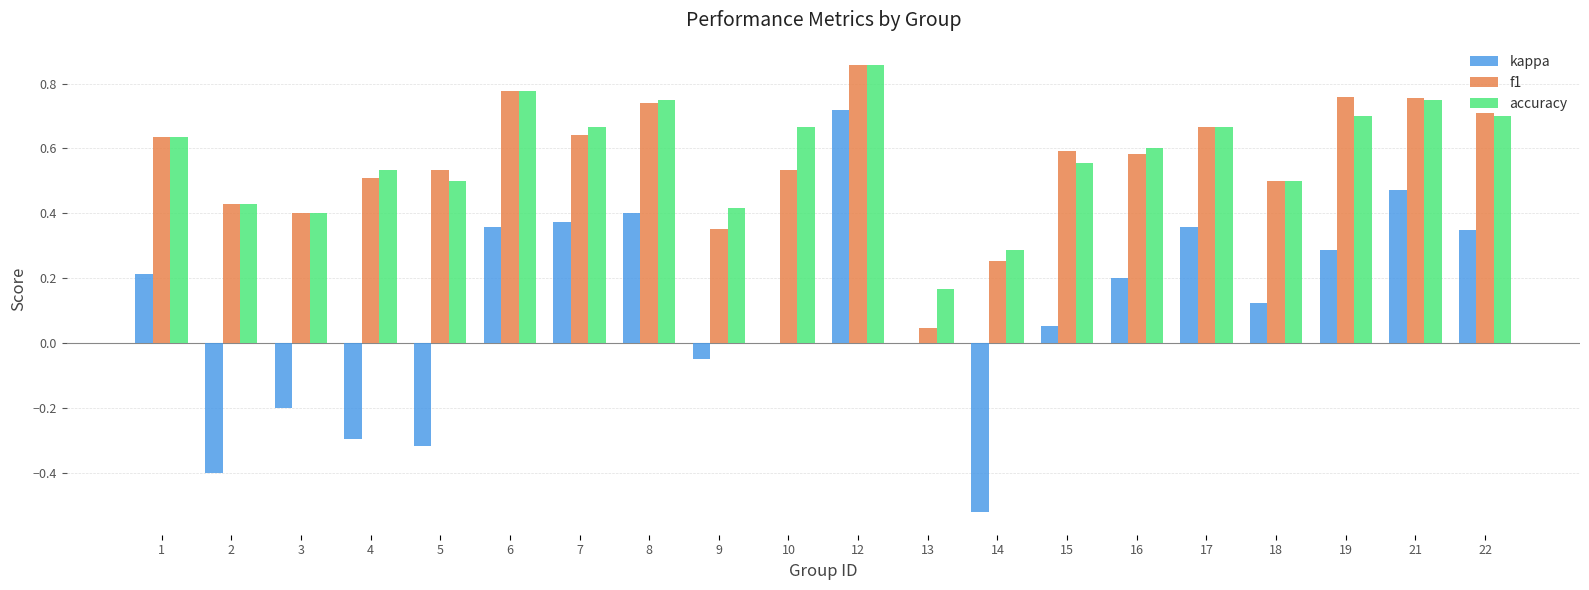

Which series has the widest spread of values?

kappa